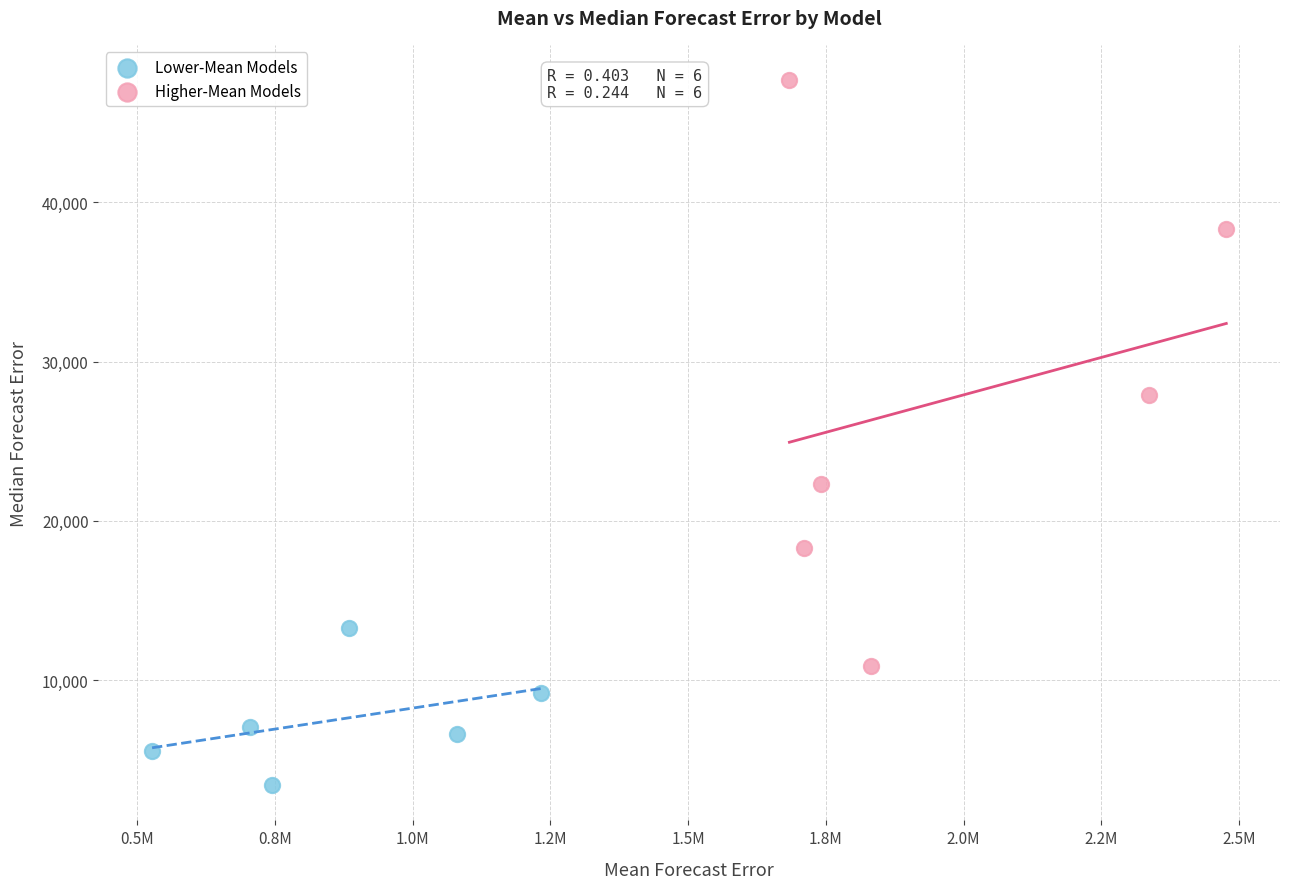

Which series reaches the maximum Y coordinate?

Higher-Mean Models